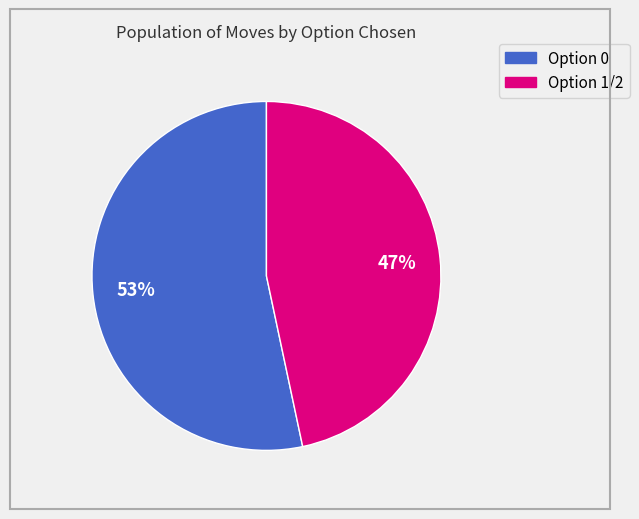

Does any single category account for the majority?

Yes